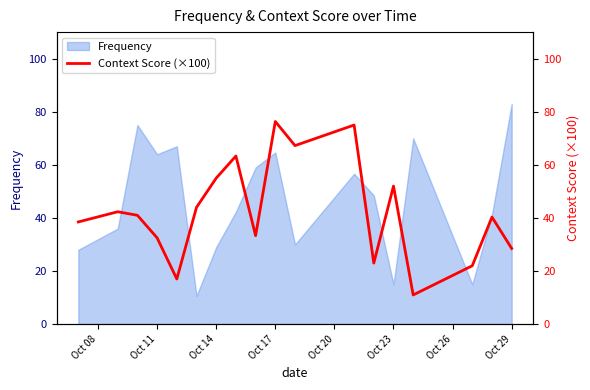

The Frequency series shows 20.3 at Oct 17. True or false?

False